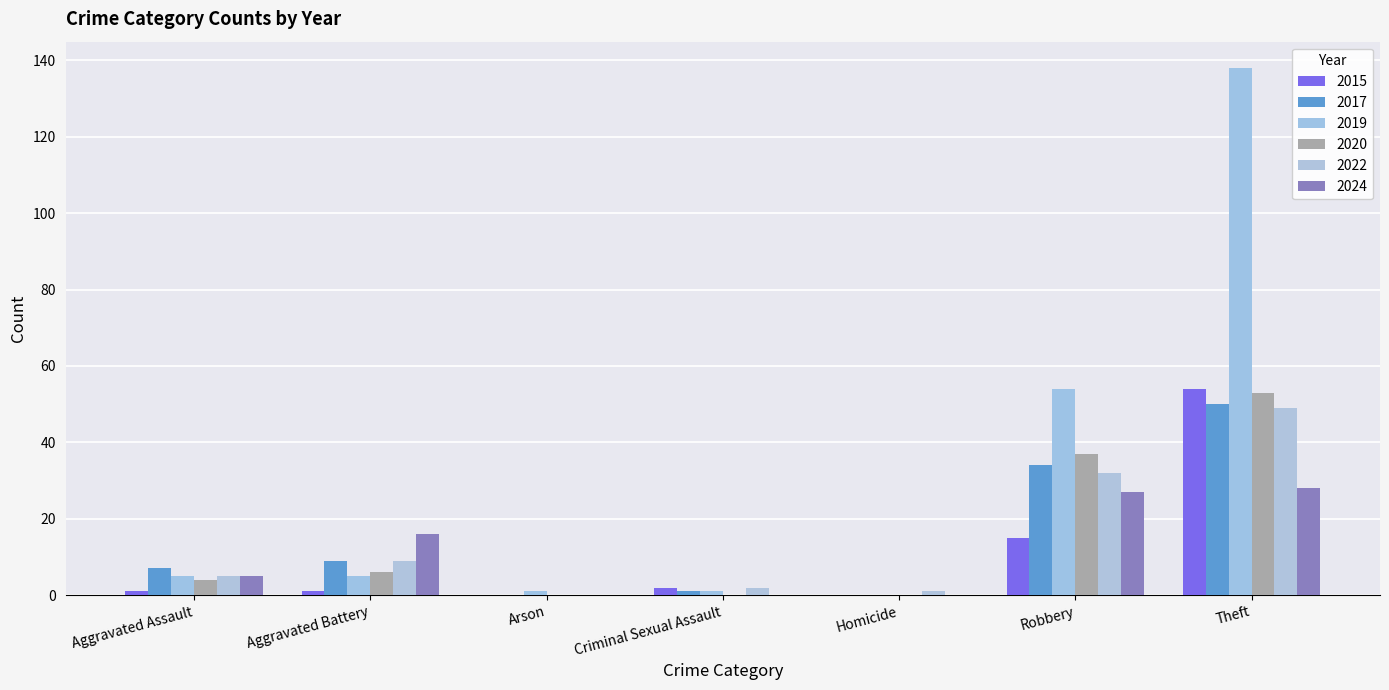

How many groups of bars are there?

7